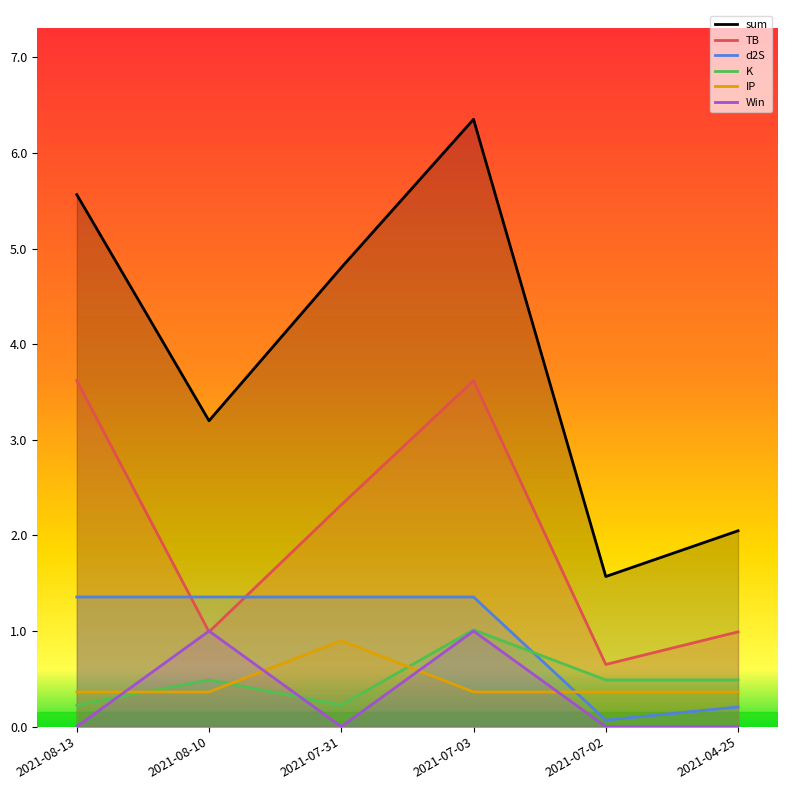

Which series changed the most between 2021-07-03 and 2021-04-25?

sum